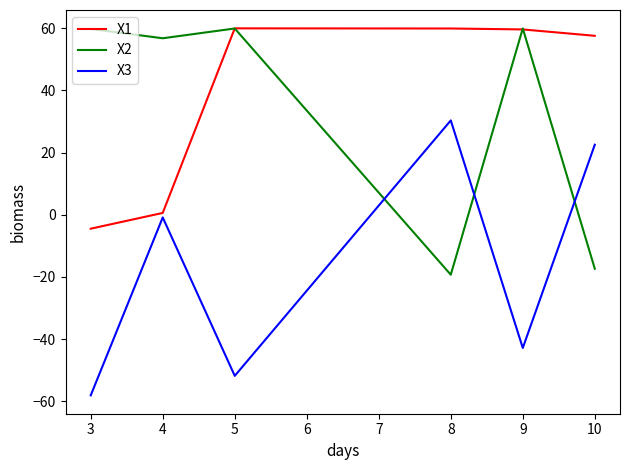

List the labels in order of X3 value, smallest first.

3, 5, 9, 4, 10, 8